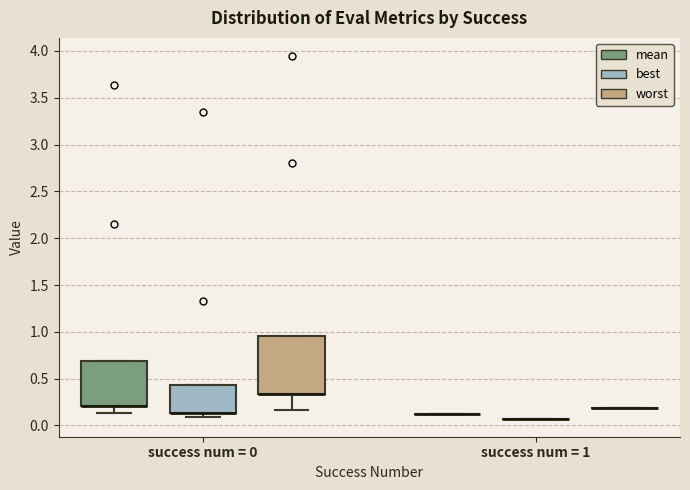

Reading left to right, transcribe this box plot: for each box, give where its median line is, the range the box spans, and where its two whiskers end, as read against the y-axis. The values are not printed on the chart, so give them approximately, as read against the axis.

success num = 0 (mean): median 0.20 (drawn on the box's lower edge), box 0.20 to 0.70, whiskers 0.15 to 0.70
success num = 0 (best): median 0.15 (drawn on the box's lower edge), box 0.15 to 0.45, whiskers 0.10 to 0.45
success num = 0 (worst): median 0.35 (drawn on the box's lower edge), box 0.35 to 0.95, whiskers 0.15 to 0.95
success num = 1 (mean): box collapsed to a line at 0.10, whiskers 0.10 to 0.10
success num = 1 (best): box collapsed to a line at 0.05, whiskers 0.05 to 0.05
success num = 1 (worst): box collapsed to a line at 0.20, whiskers 0.20 to 0.20